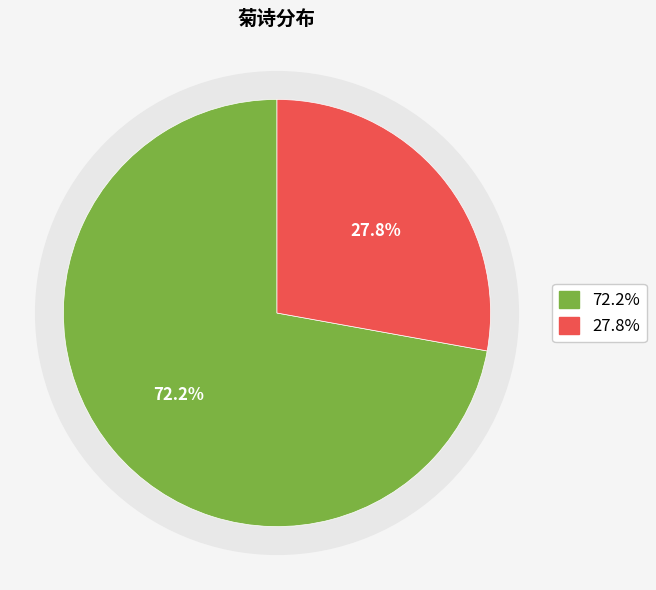

Is it true that 玩晚菊·佳节虽云晚 is 18% of the pie?

False